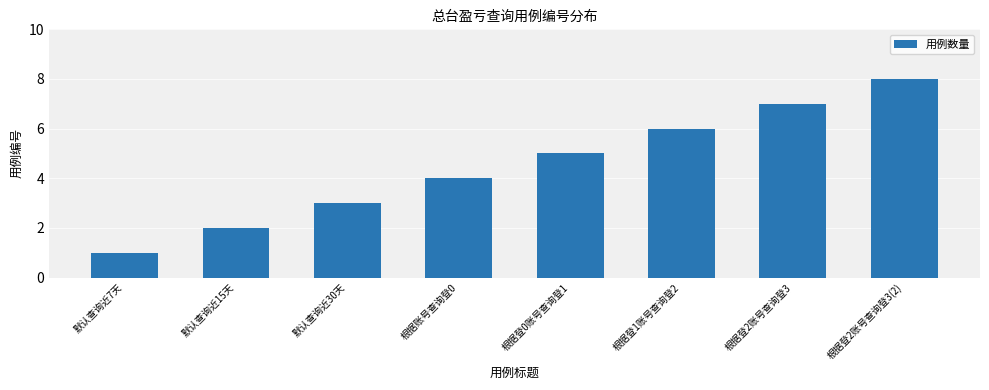

Count the values in the range 3 to 7.

5